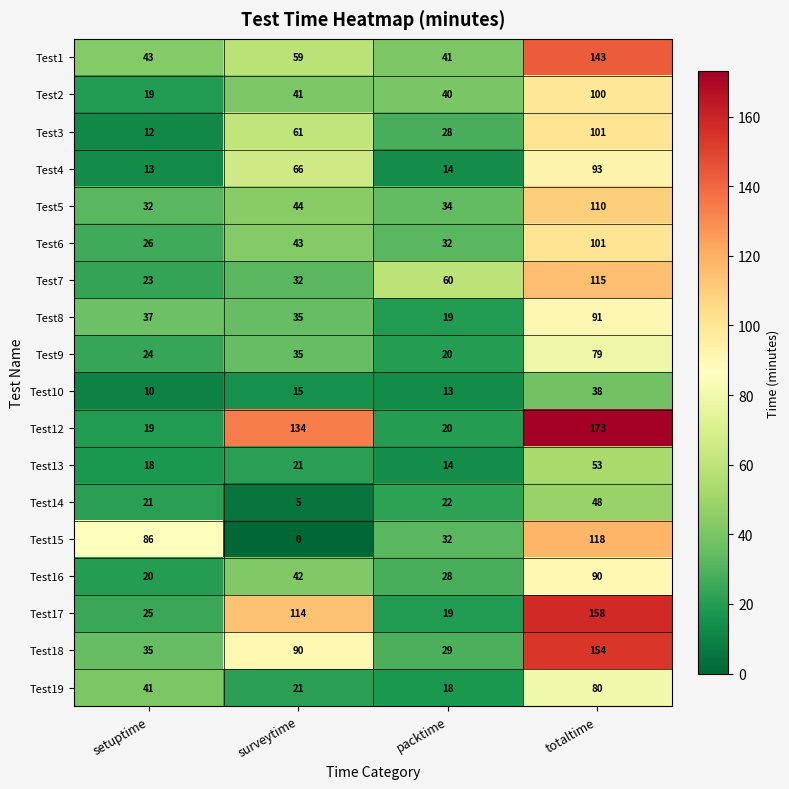

What is the difference between the maximum and minimum values in the Test19 series?

62